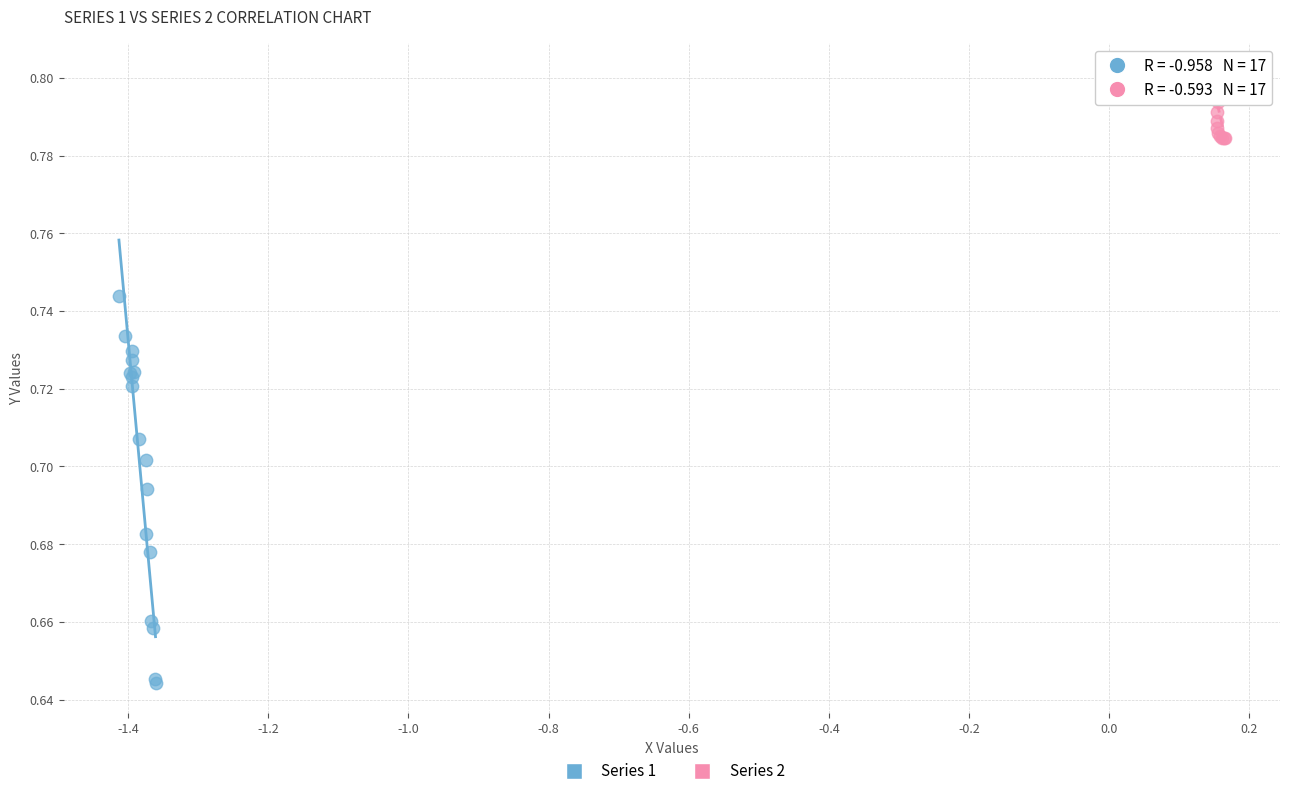

Which series contains the highest Y value?

Series 2